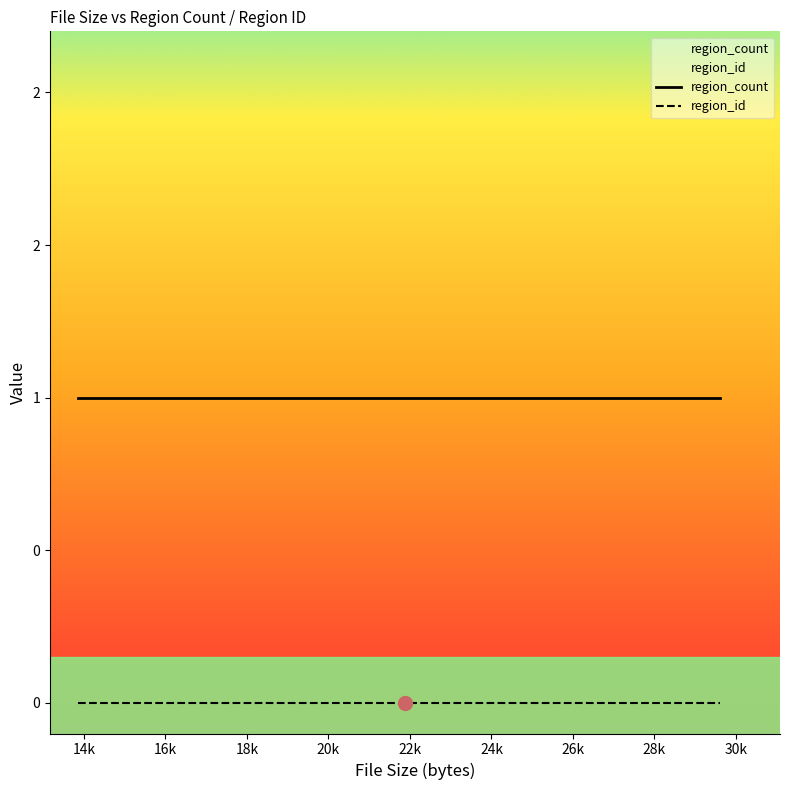

Does the chart have visible grid lines?

No